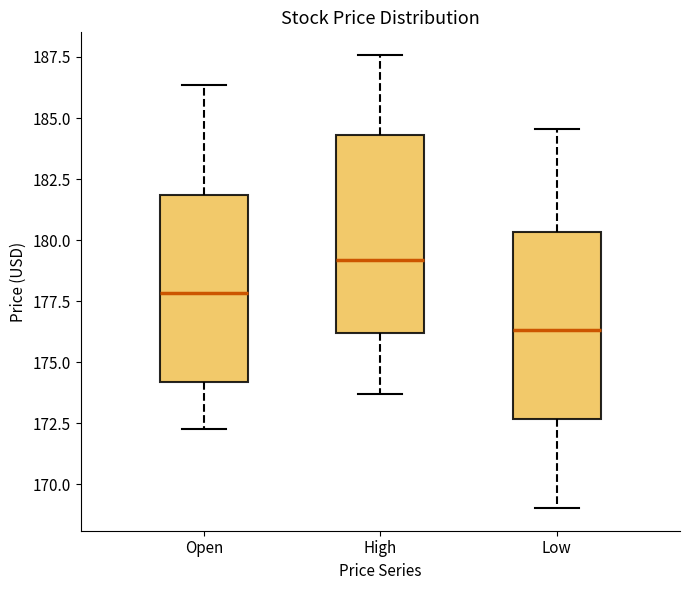

Which box has the highest median line?

High